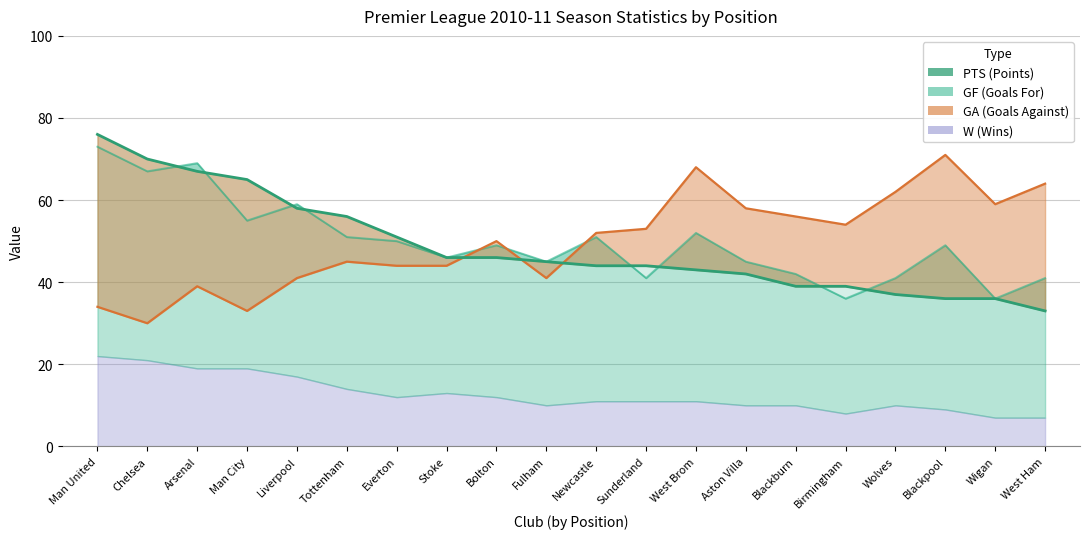

True or false: GF has a value of 92 at West Brom.

False